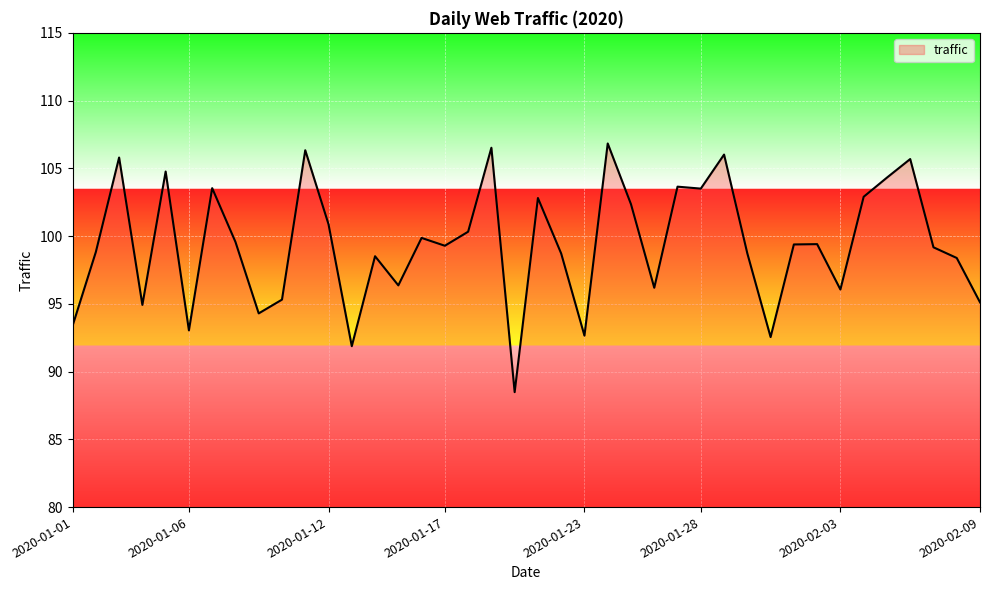

What is the smallest value displayed?

88.5